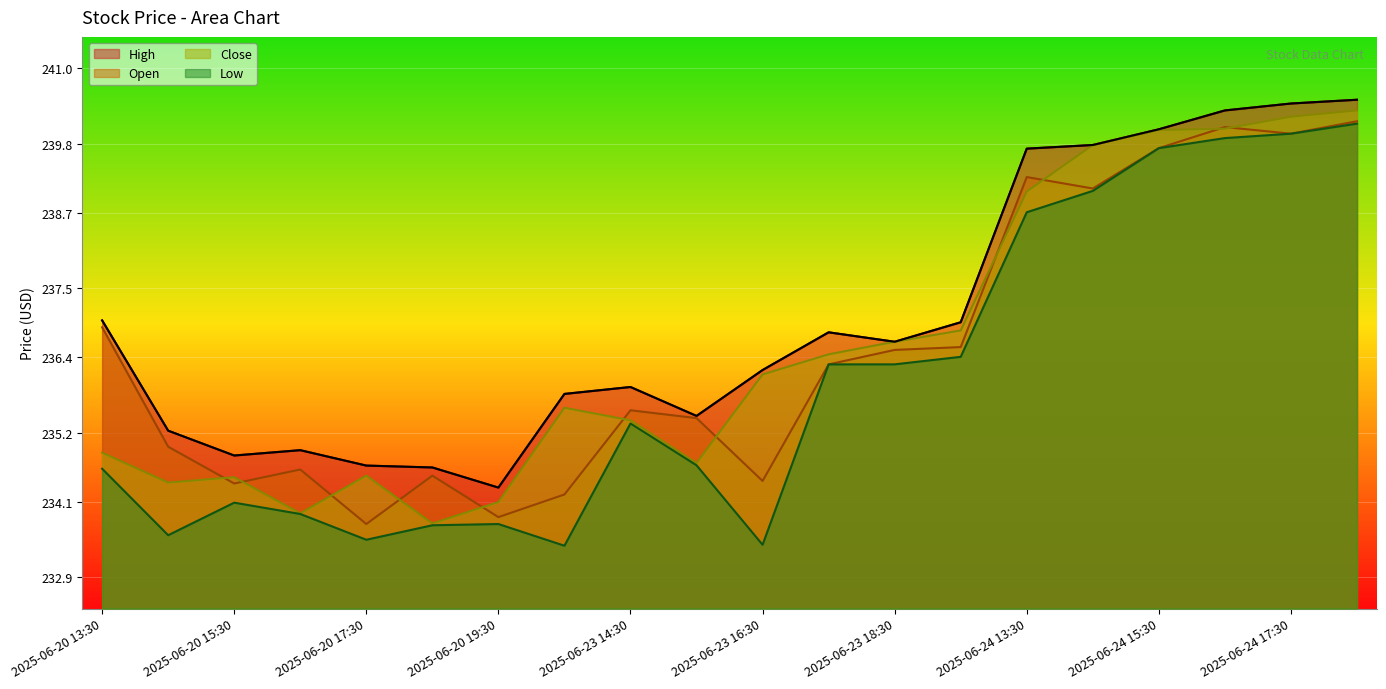

At which category does Open reach its first local valley?

2025-06-20 15:30